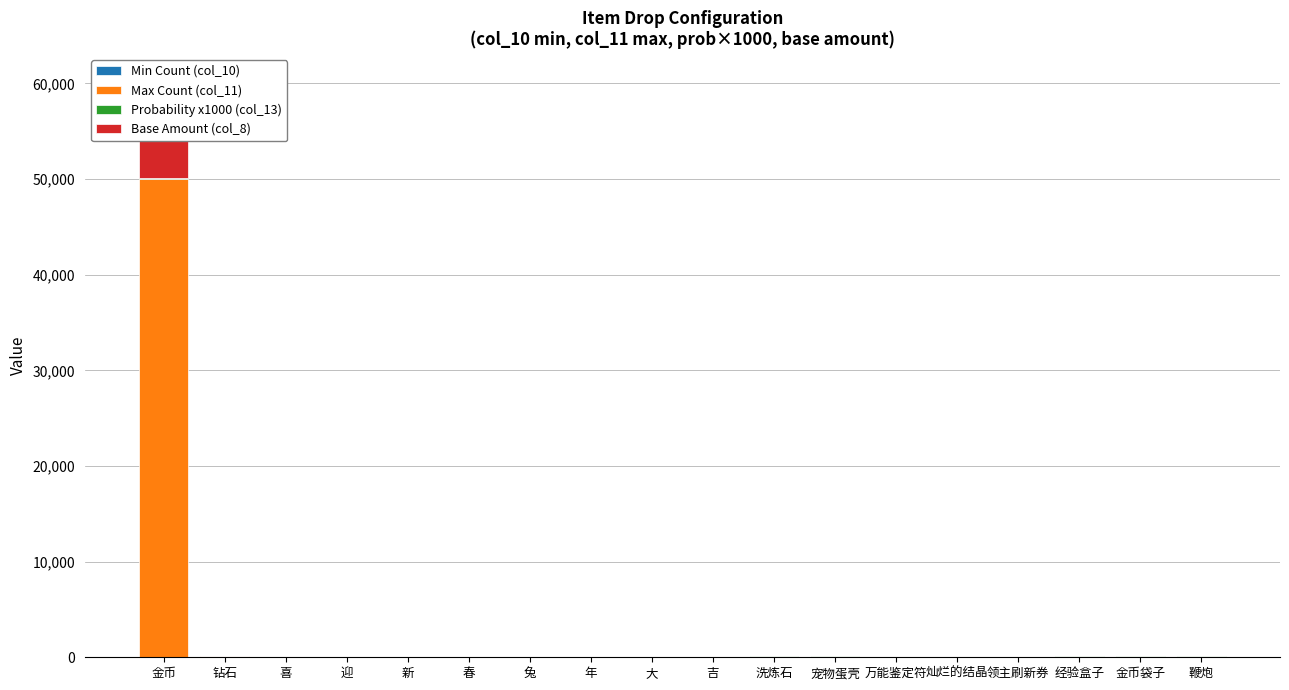

At which label does Max Count (col_11) first exceed 3?

金币